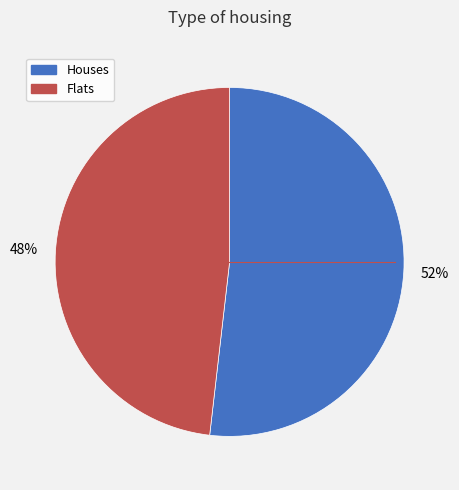

To the nearest percent, what is the average slice percentage?

50%